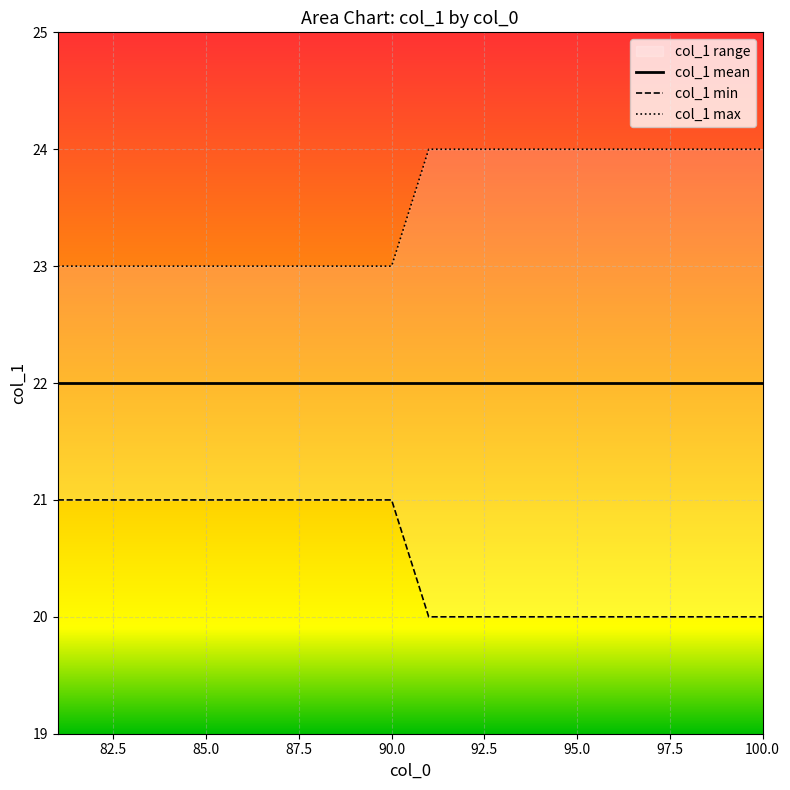

Is this an area chart (filled region under the line)?

No